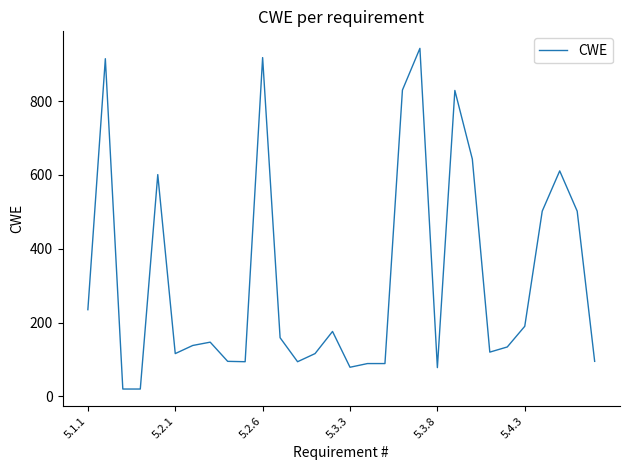

What is the greatest value displayed?

943